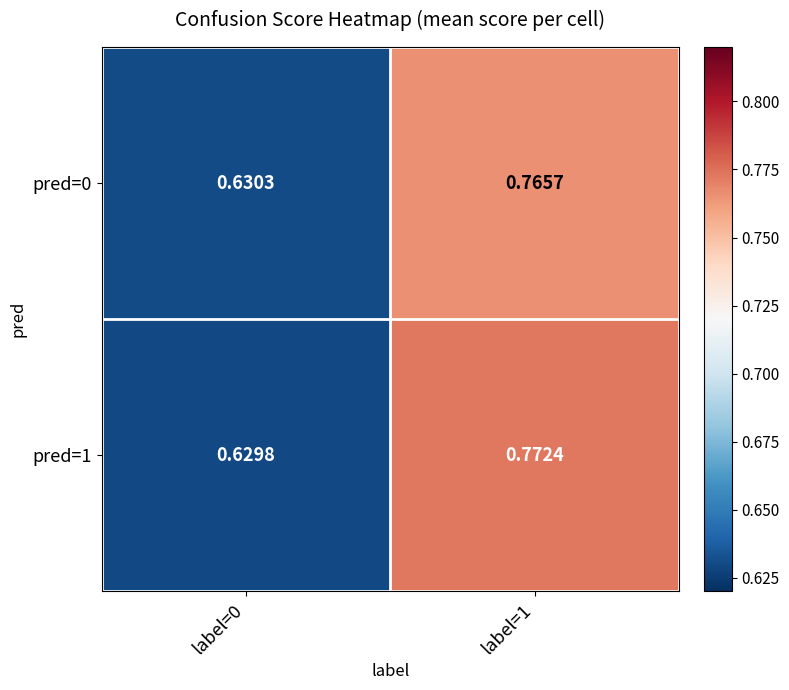

Is the value of pred=1 at label=0 greater than the value of pred=0 at label=1?

No